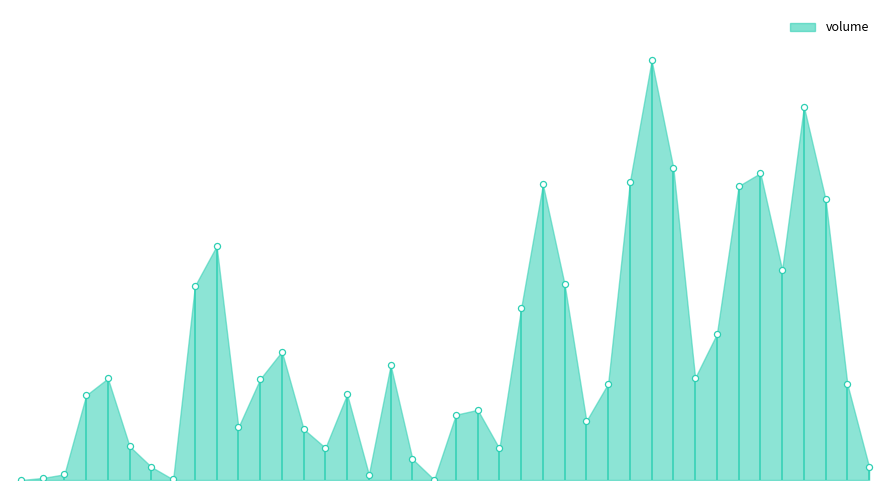

What is the ratio of the value at 103/08/21 to the value at 103/09/02?

0.4